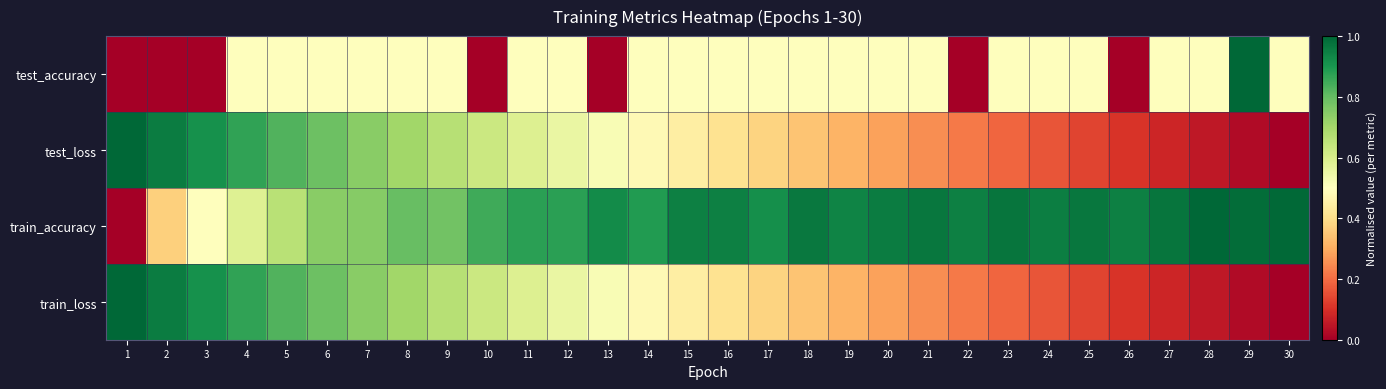

At how many categories does at least one series exceed 0?

30